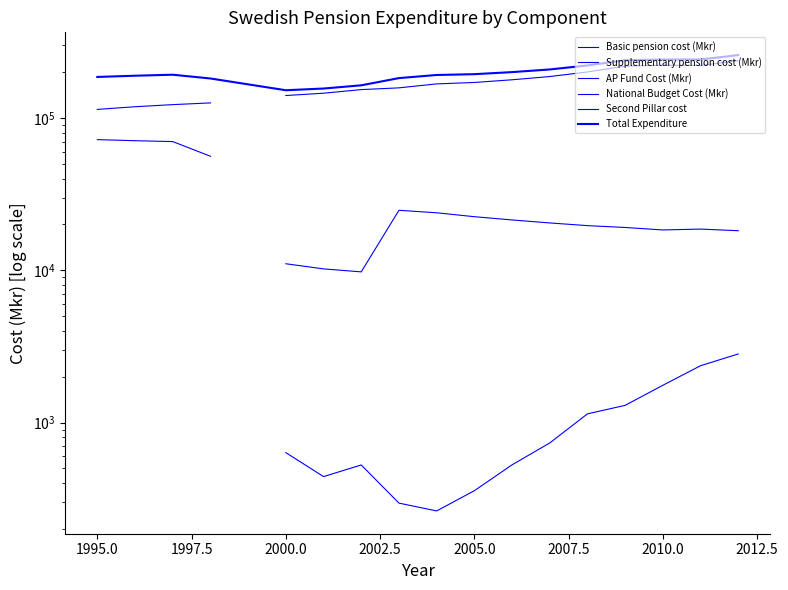

Does the chart have visible grid lines?

No